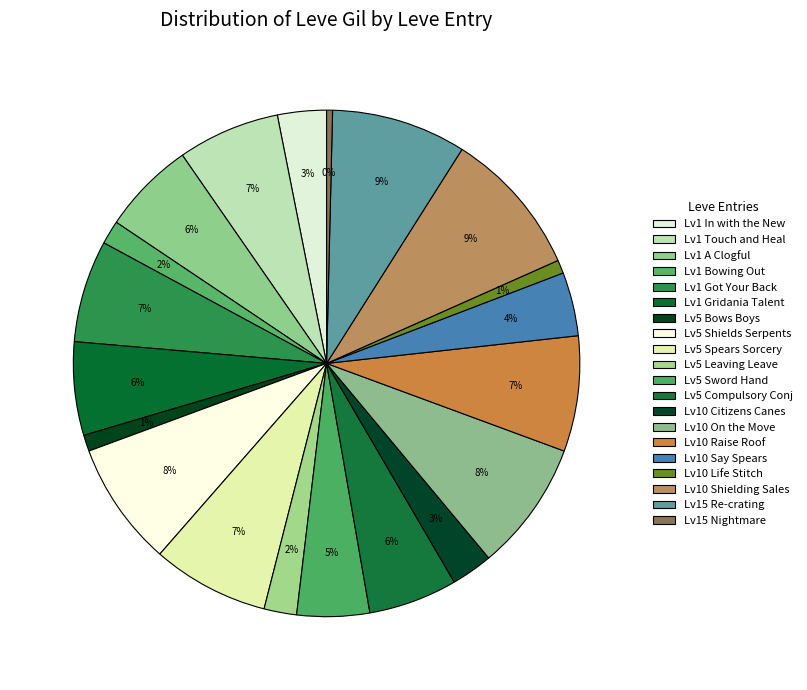

How many segments does this pie chart have?

20